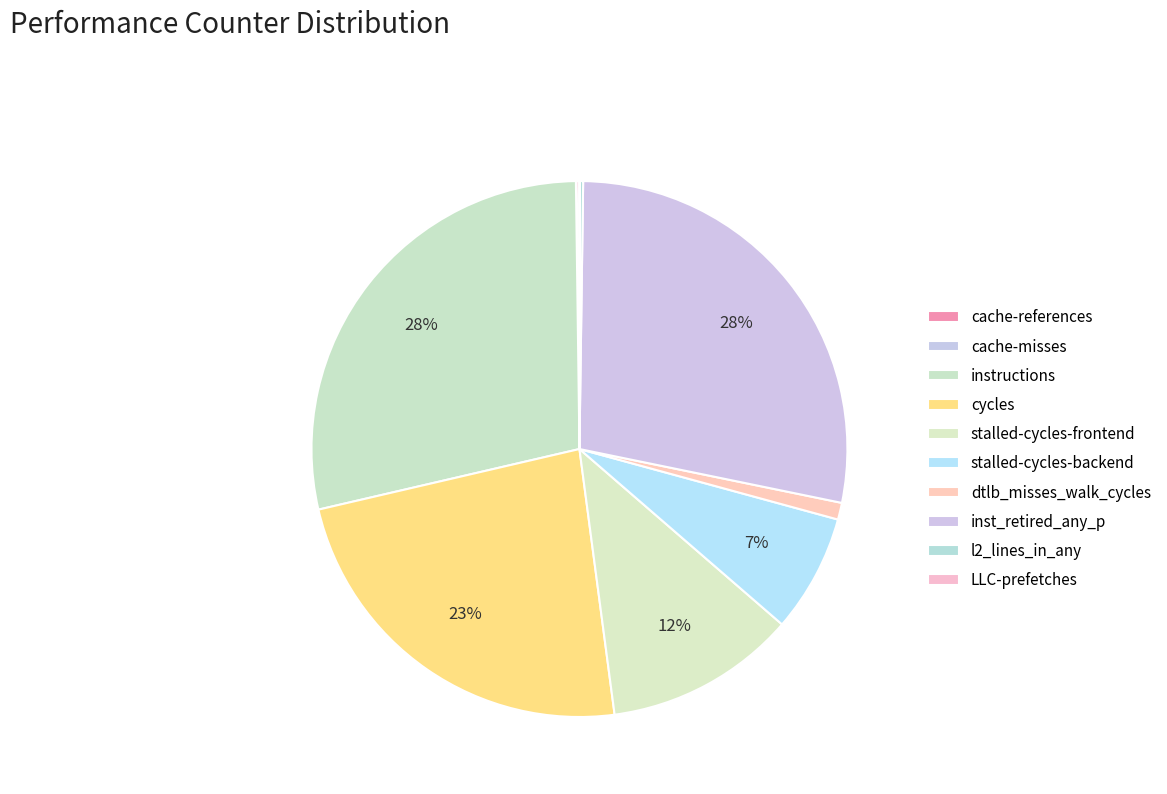

Count the number of slices in the pie.

10